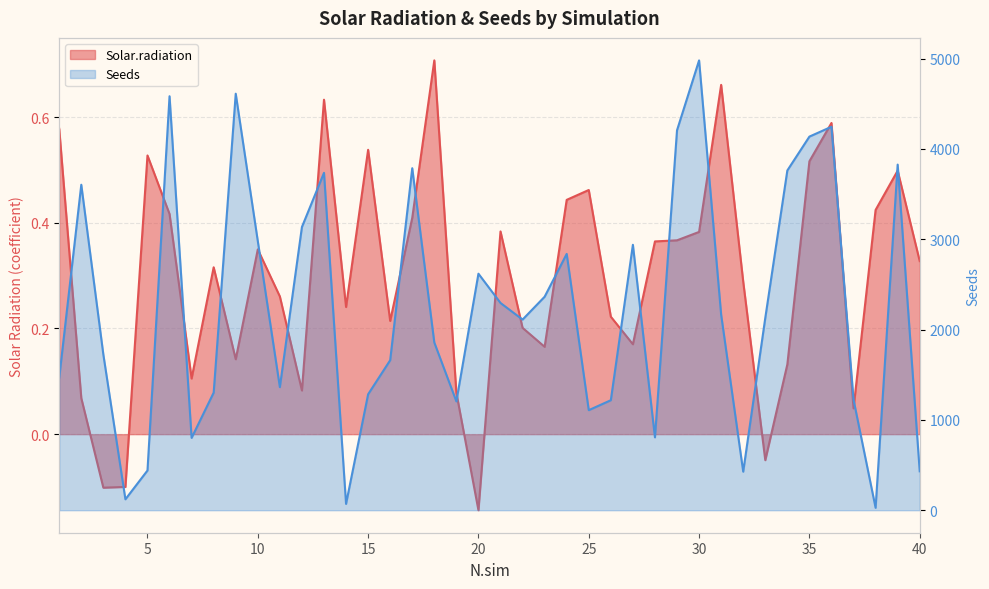

What is the sum of the Solar.radiation values at 31 and 24?

1.1